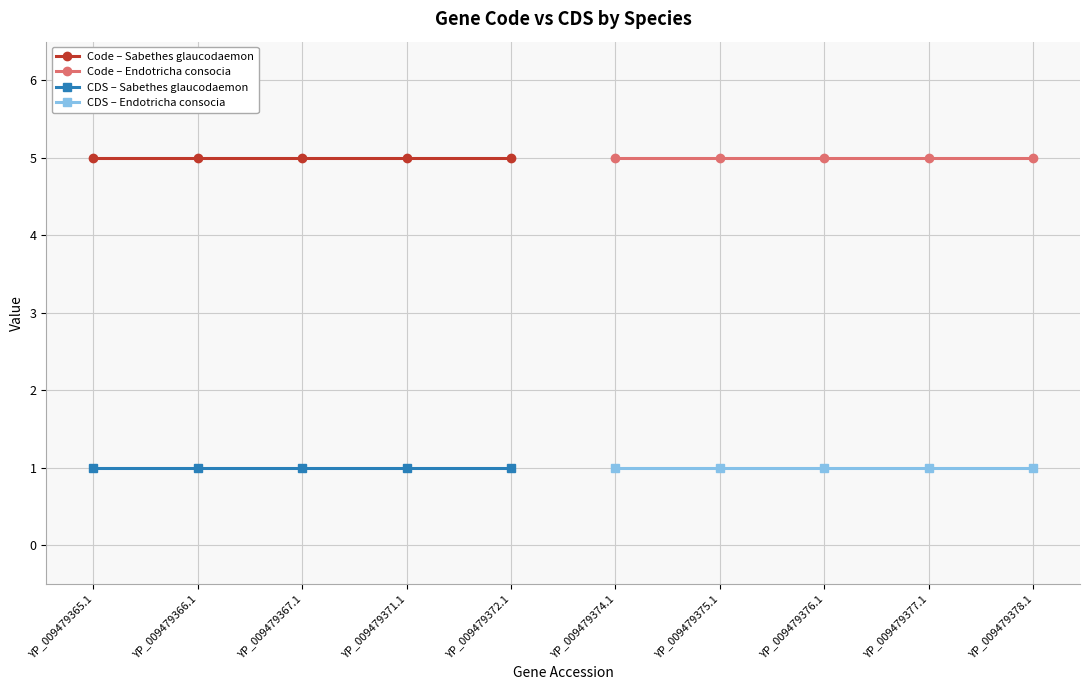

How many series are shown in this chart?

4